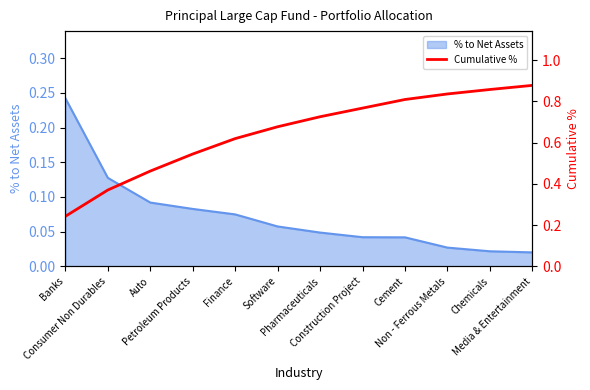

The value at Finance is 0.6. True or false?

True